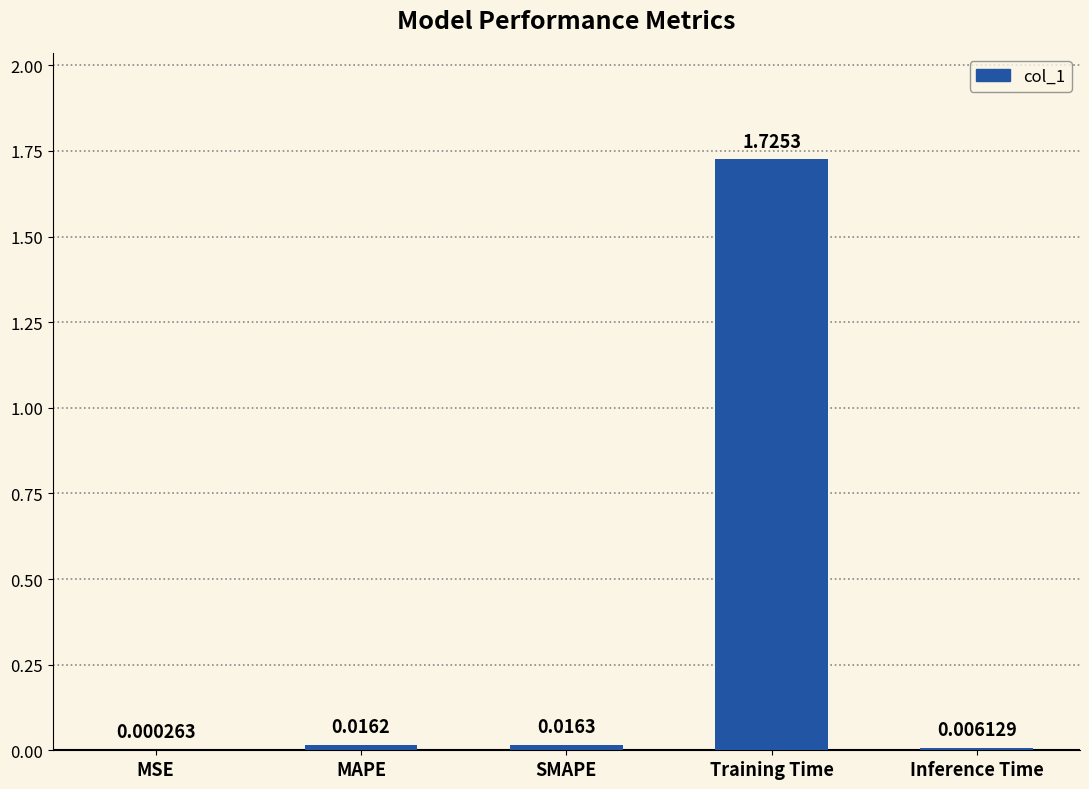

Which has a higher value, Training Time or SMAPE?

Training Time